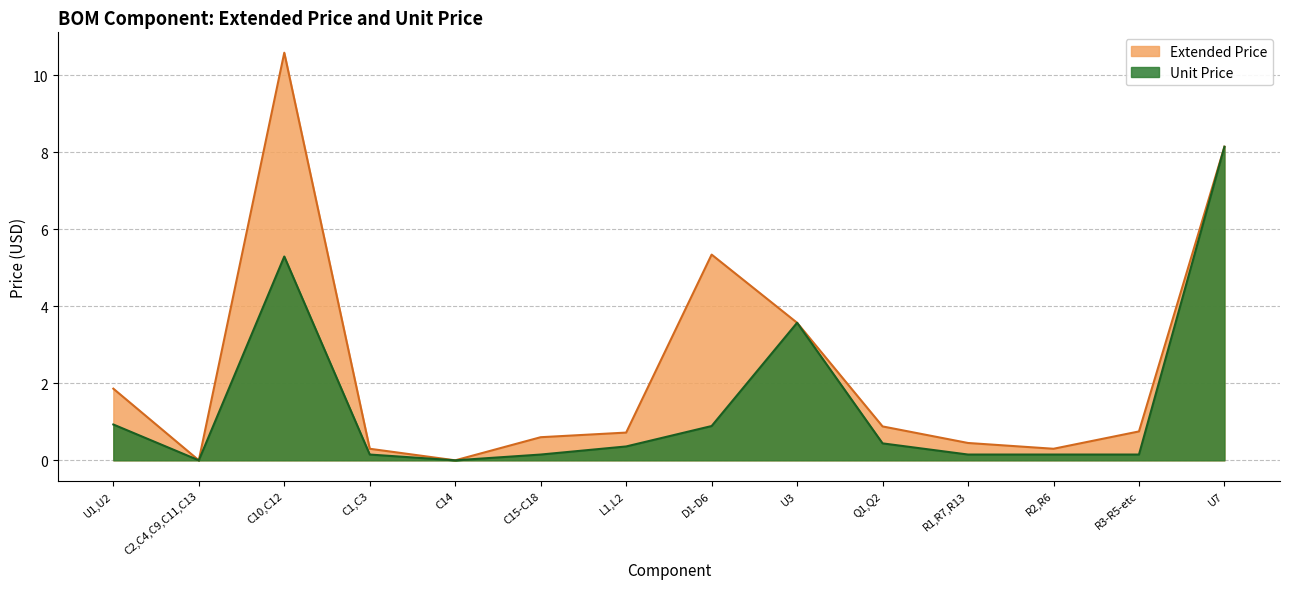

Reading left to right, what are all the values shown in this chart?

extended_price: 1.9	0.0	10.6	0.3	0.0	0.6	0.7	5.3	3.6	0.9	0.5	0.3	0.8	8.1
unit_price: 0.9	0.0	5.3	0.1	0.0	0.1	0.4	0.9	3.6	0.4	0.1	0.1	0.1	8.1